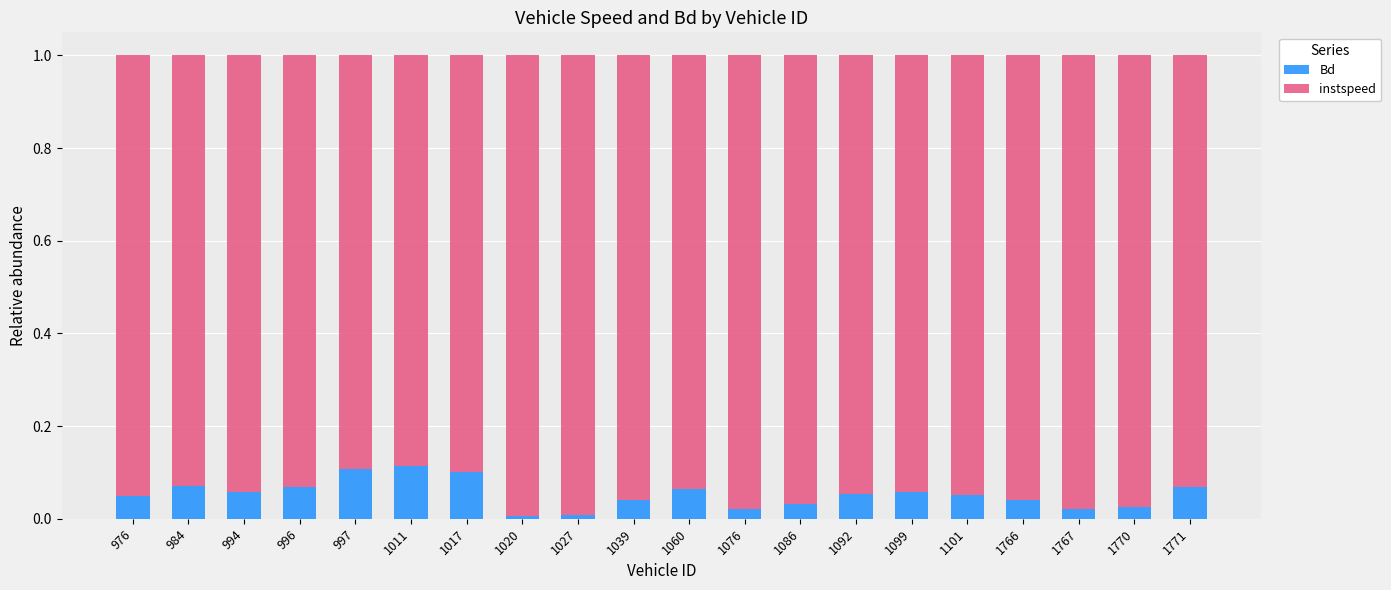

True or false: Bd has a value of 0.1 at 976.

False